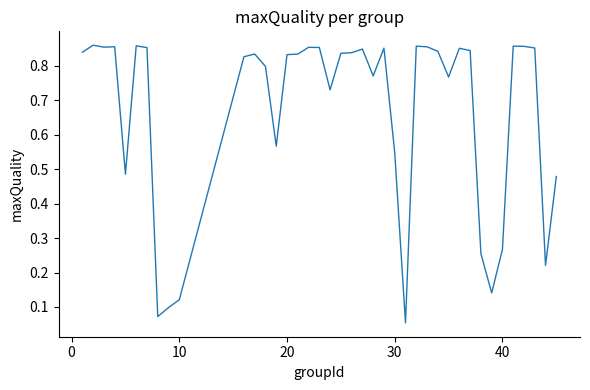

True or false: the data shows 0.0 at 10.

False